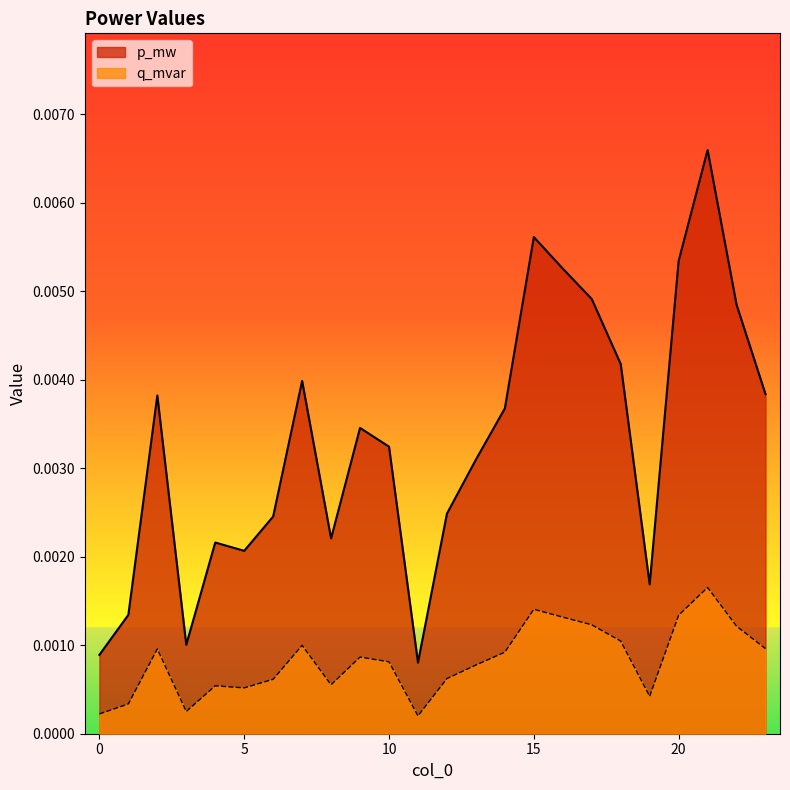

Where is the first local minimum for p_mw?

3